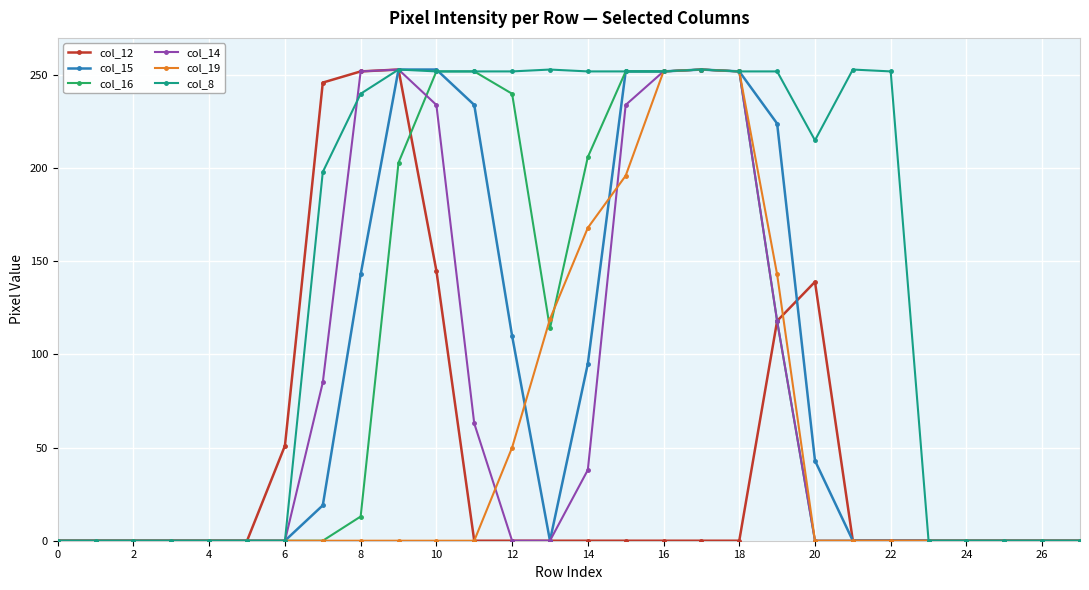

What is the highest value of the col_8 series?

253